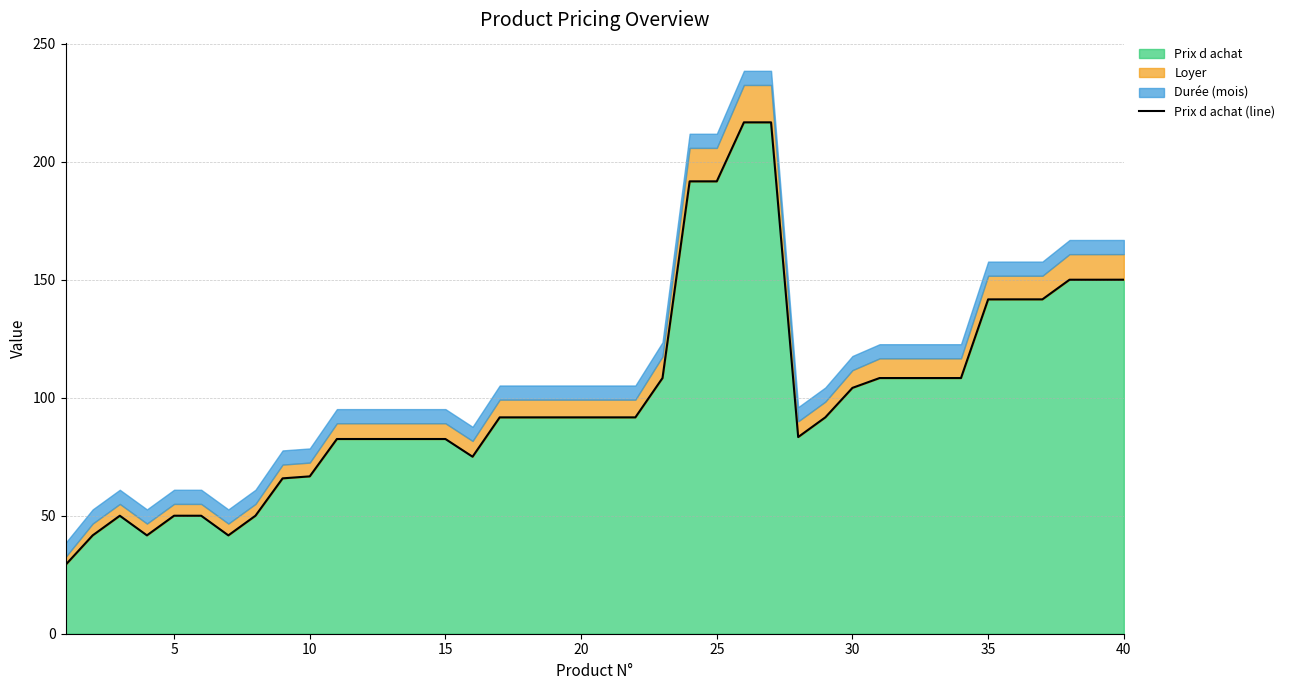

What is the highest value of the Prix d achat series?

216.7